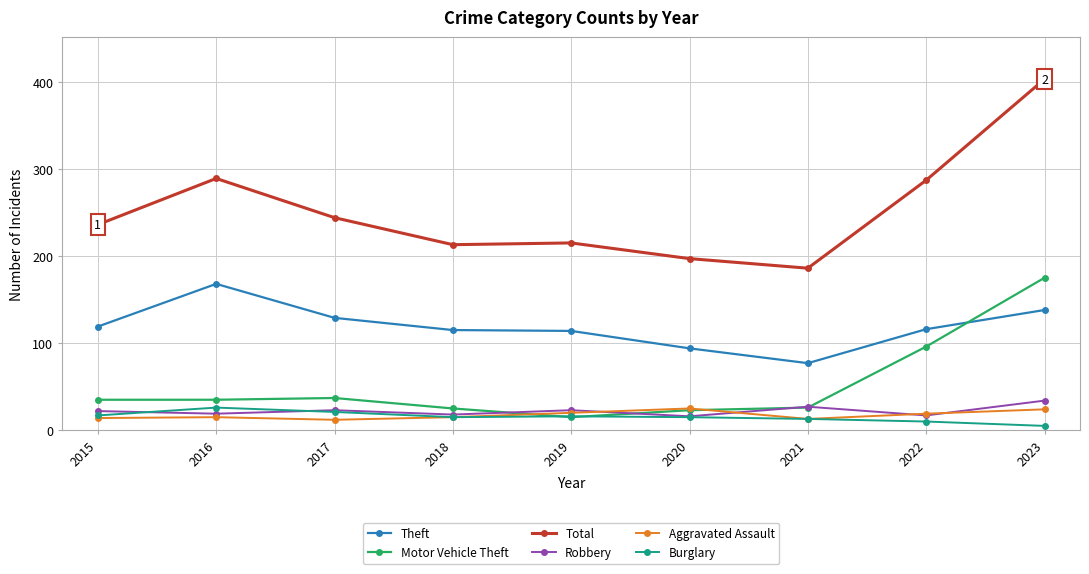

Which series has the largest total across all categories?

Total